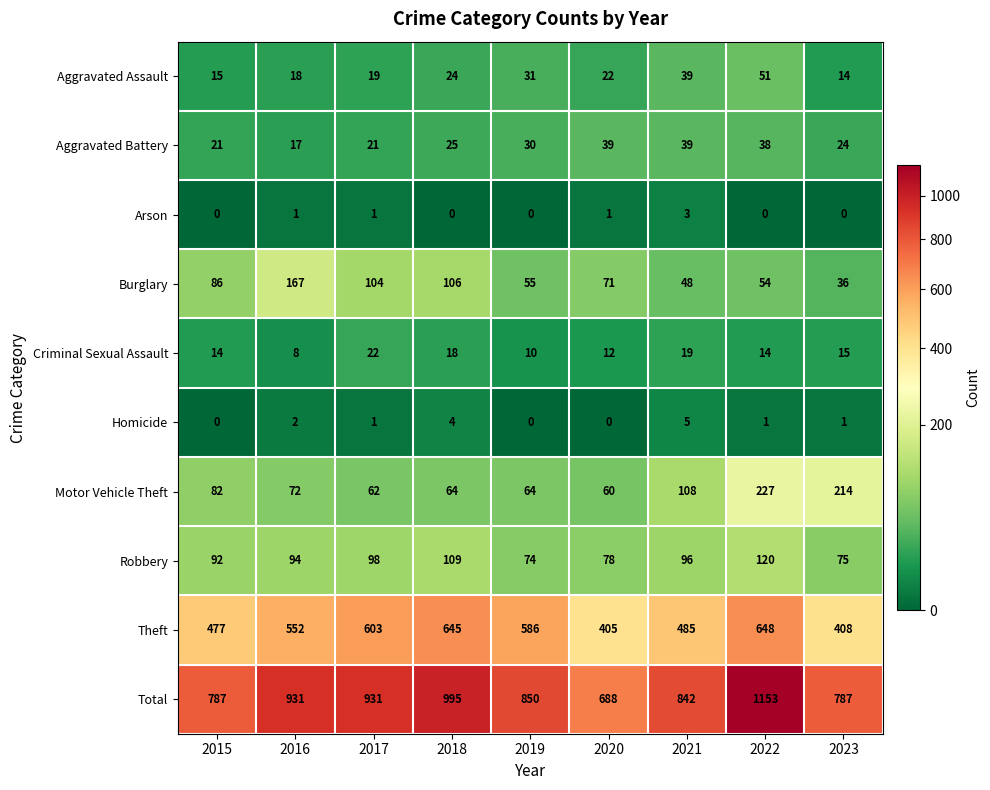

Count the Arson values in the range 0 to 1.

8